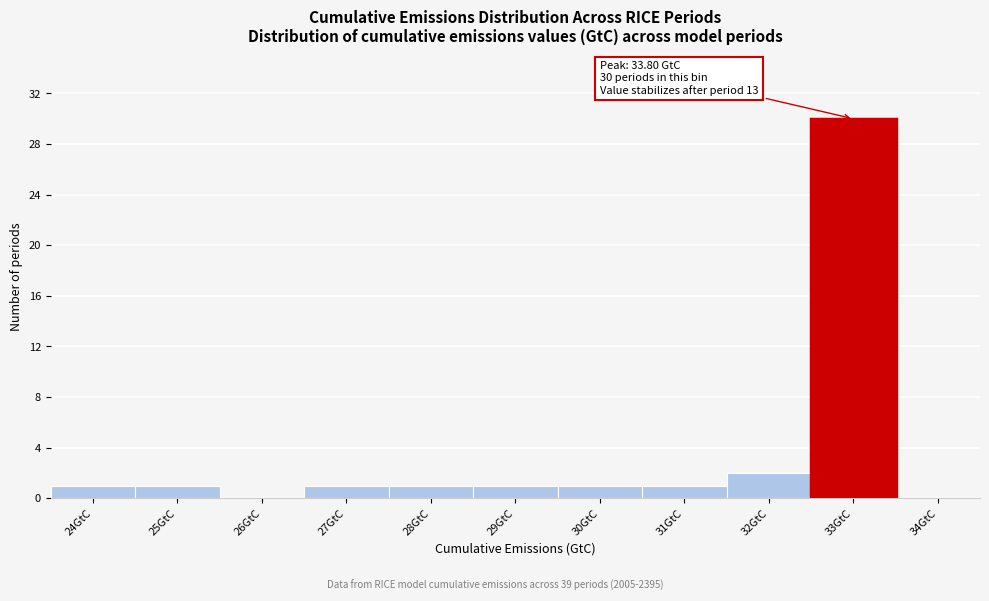

Reading left to right, extract all data points from this chart.

24GtC=1	25GtC=1	26GtC=0	27GtC=1	28GtC=1	29GtC=1	30GtC=1	31GtC=1	32GtC=2	33GtC=30	34GtC=0